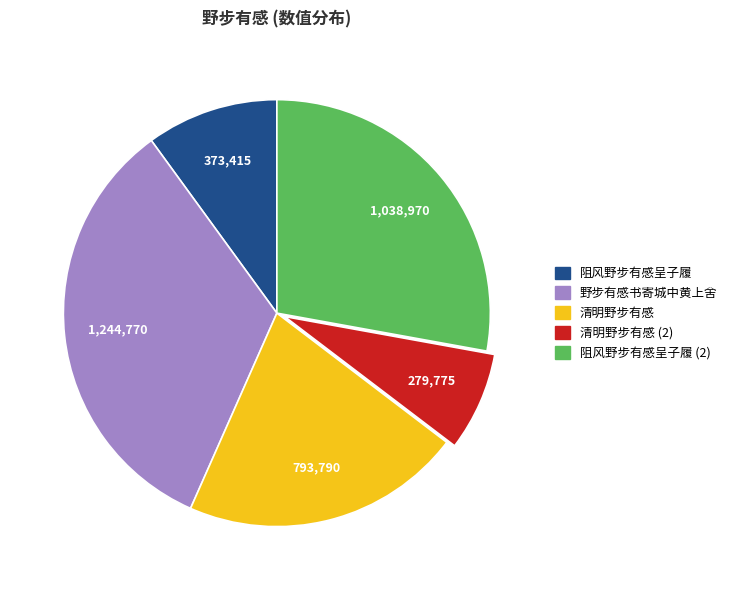

Does any single category account for the majority?

No